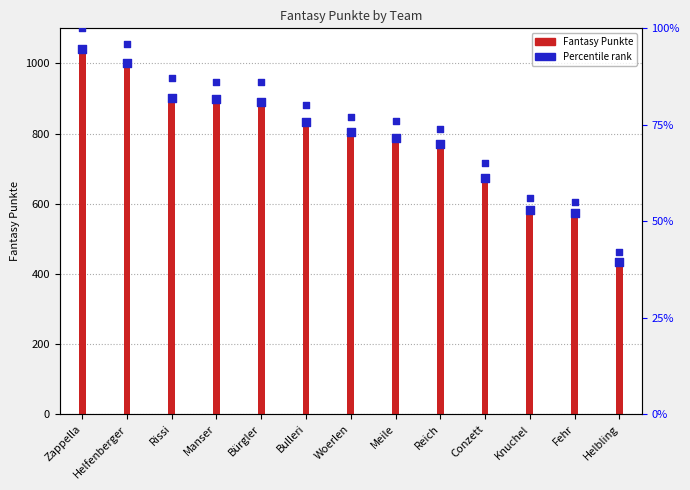

Which series has the largest total across all categories?

Fantasy Punkte